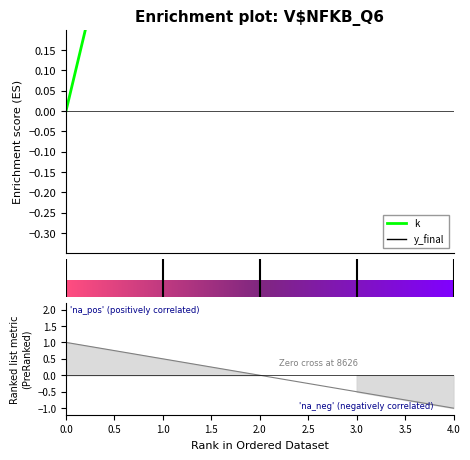

List the series in order of their peak value, lowest first.

y_final, k